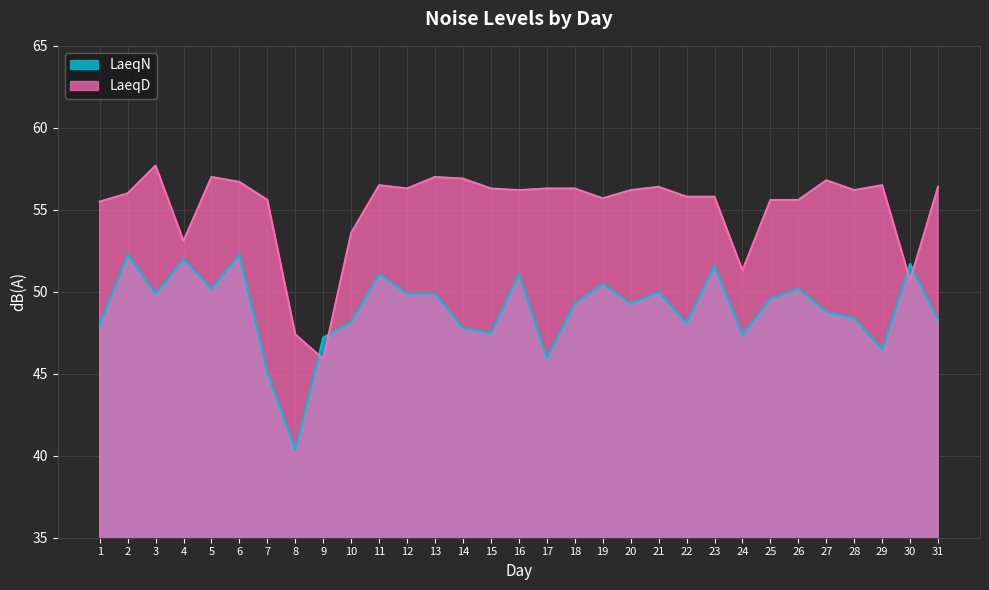

What is the sum of the LaeqN values at 7 and 27?

93.9